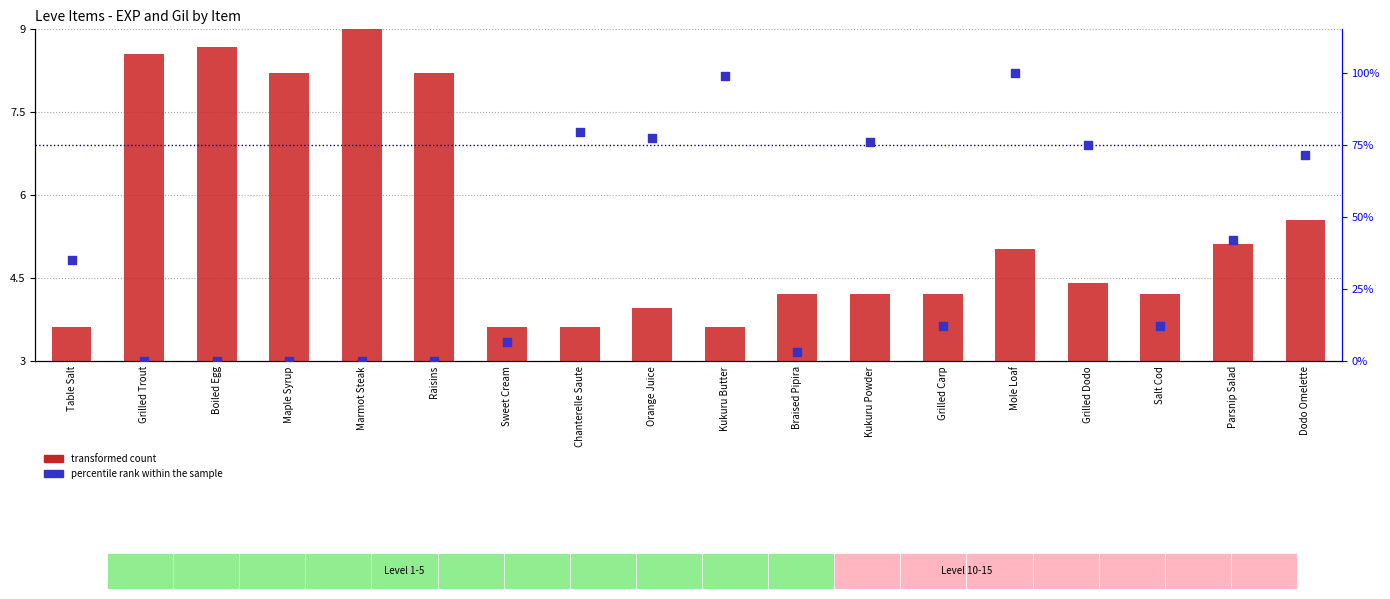

What is the total value across all series at Table Salt?

38.7